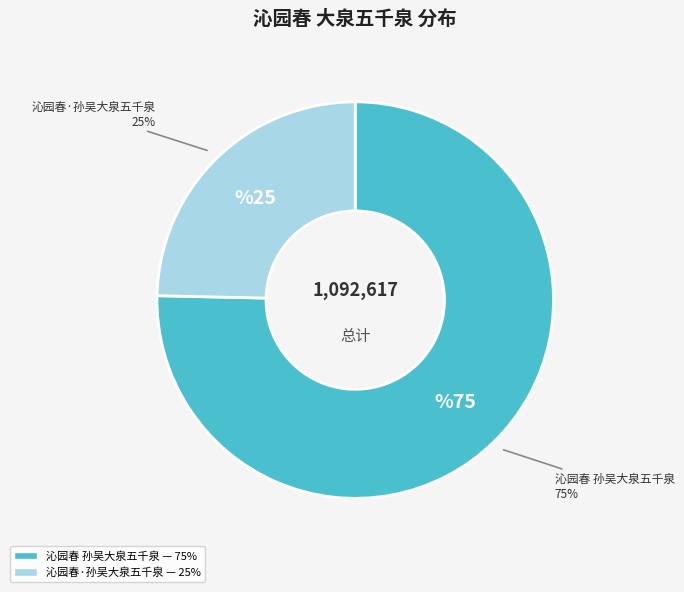

How many slices are in this pie chart?

2